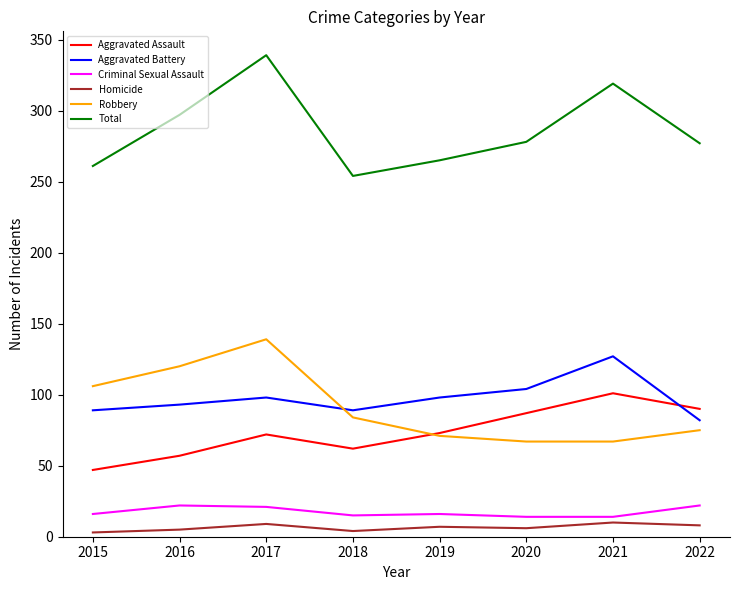

Which category has the lowest value in the Total series?

2018